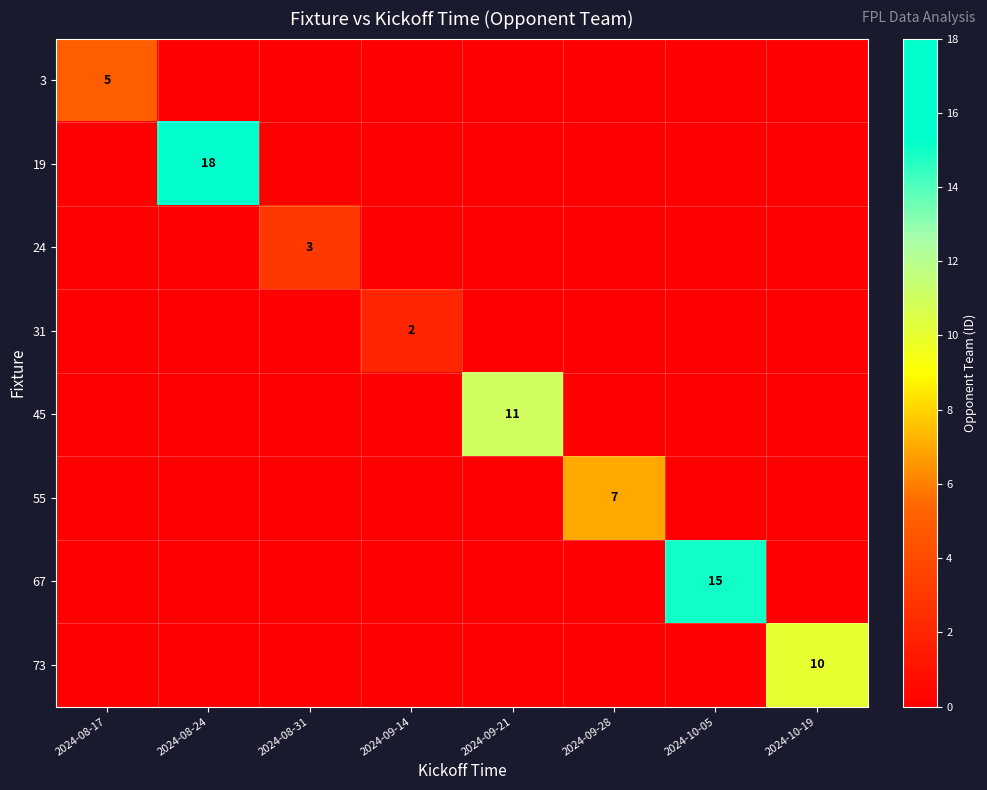

Is it true that 55 equals 11 at 2024-09-28?

False